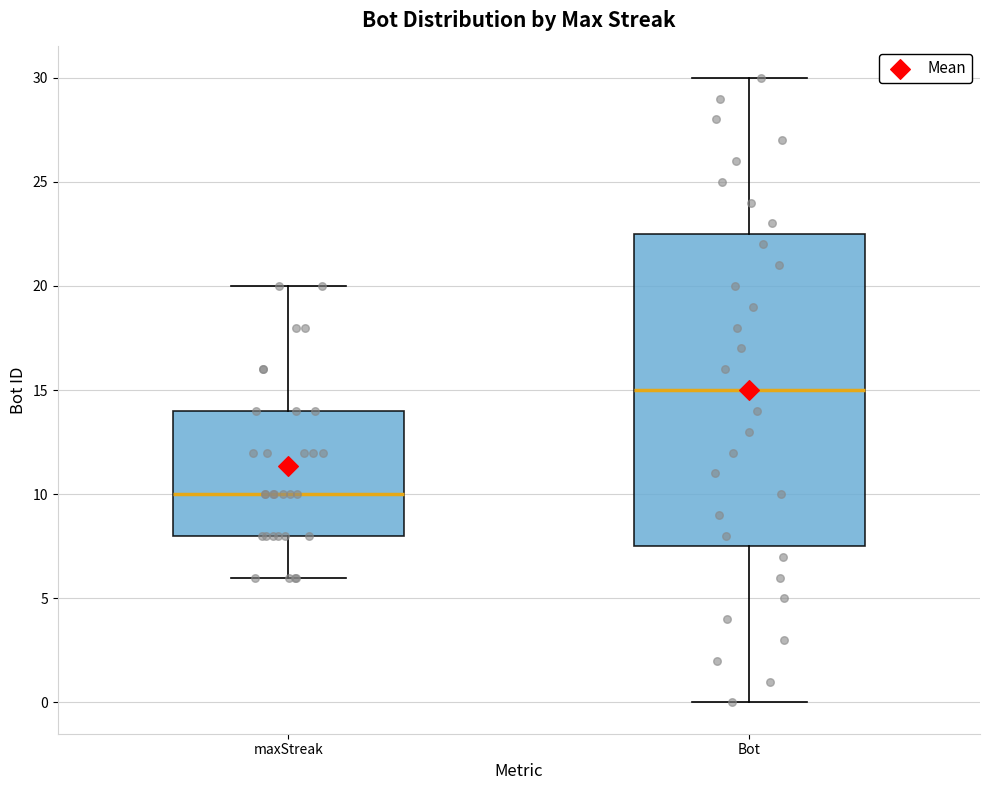

Which box is the tallest, from its lower edge to its upper edge?

Bot